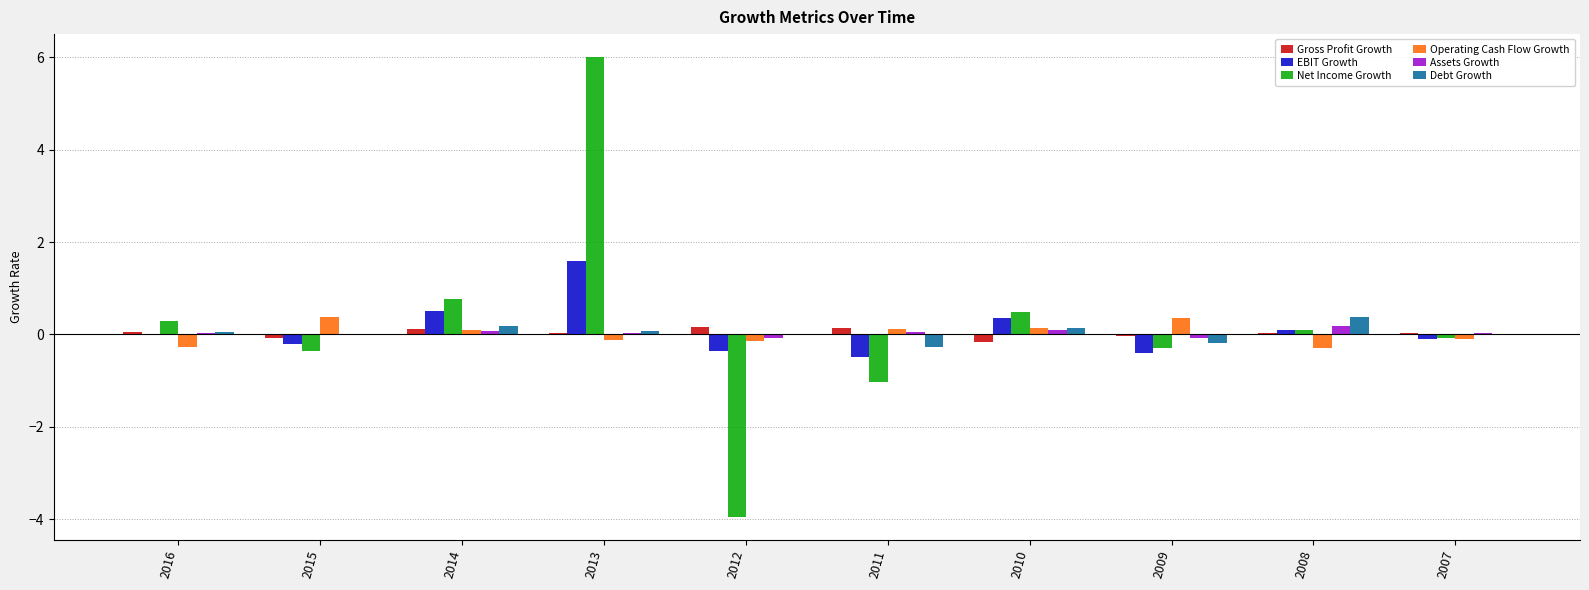

Which series has the largest total across all categories?

Net Income Growth